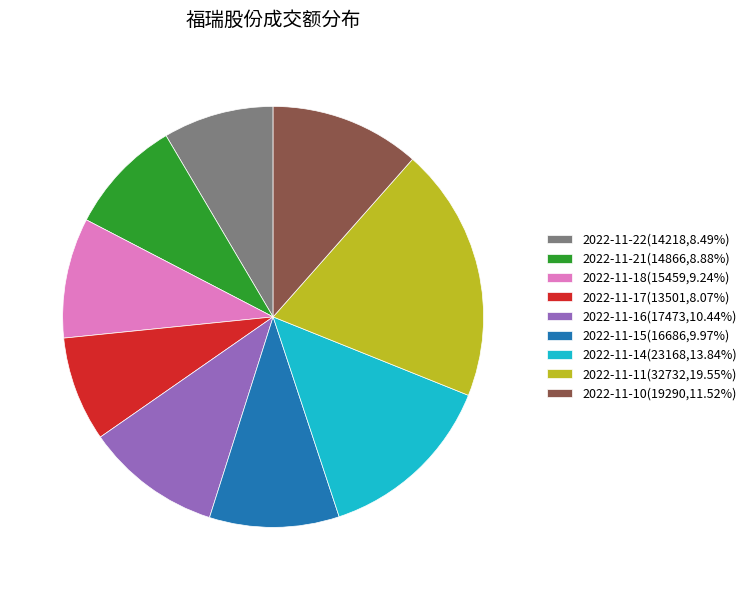

Is there any slice that represents more than half of the pie?

No